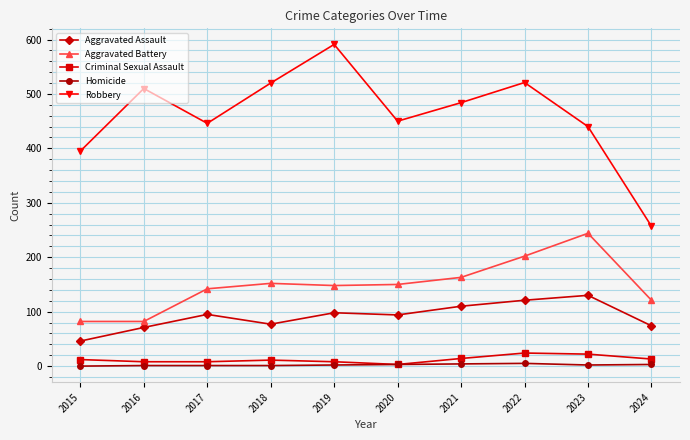

What is the difference between the maximum and second lowest values in the Homicide series?

4